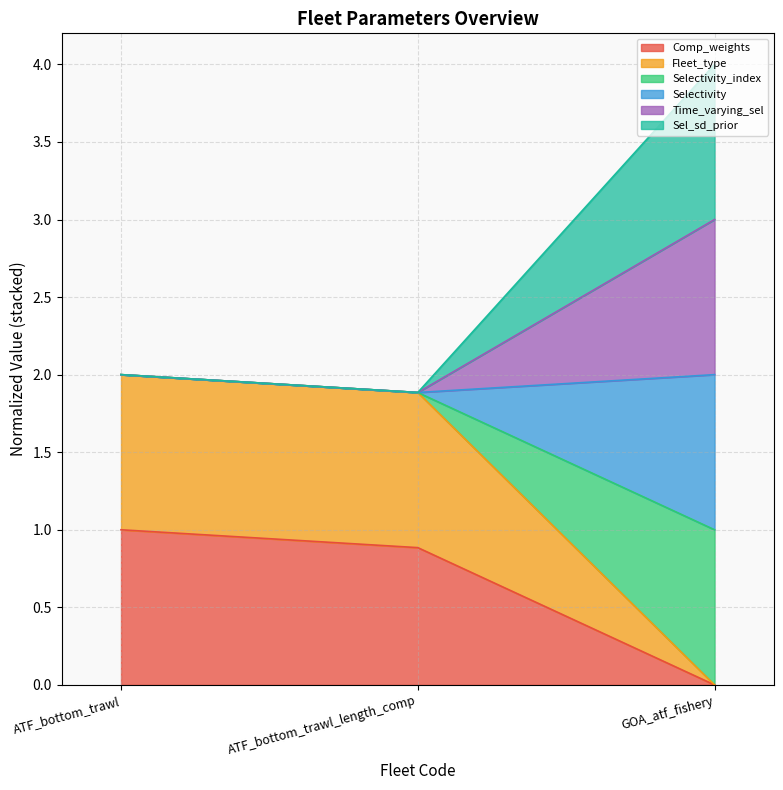

Does the chart have visible grid lines?

Yes